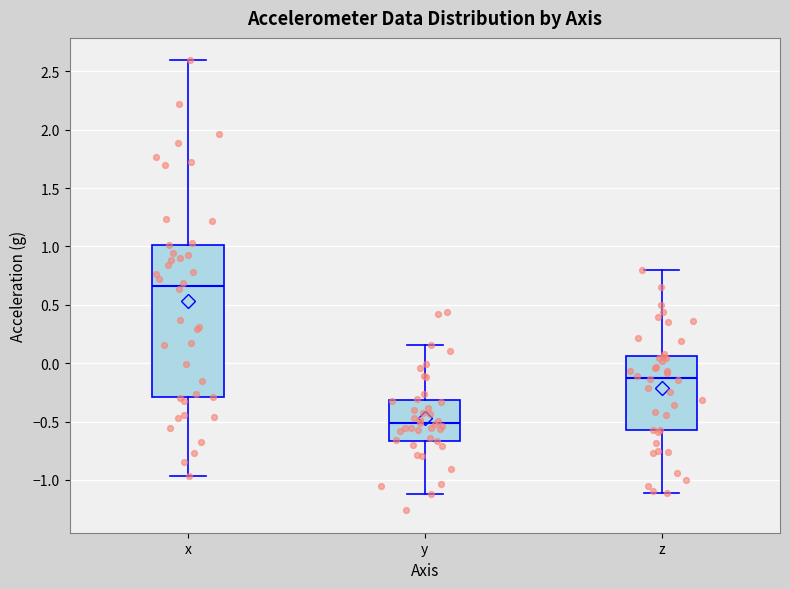

Reading left to right, transcribe this box plot: for each box, give where its median line is, the range the box spans, and where its two whiskers end, as read against the y-axis. The values are not printed on the chart, so give them approximately, as read against the axis.

x: median 0.65, box -0.30 to 1.00, whiskers -0.95 to 2.60
y: median -0.50, box -0.65 to -0.30, whiskers -1.10 to 0.15
z: median -0.10, box -0.60 to 0.05, whiskers -1.10 to 0.80